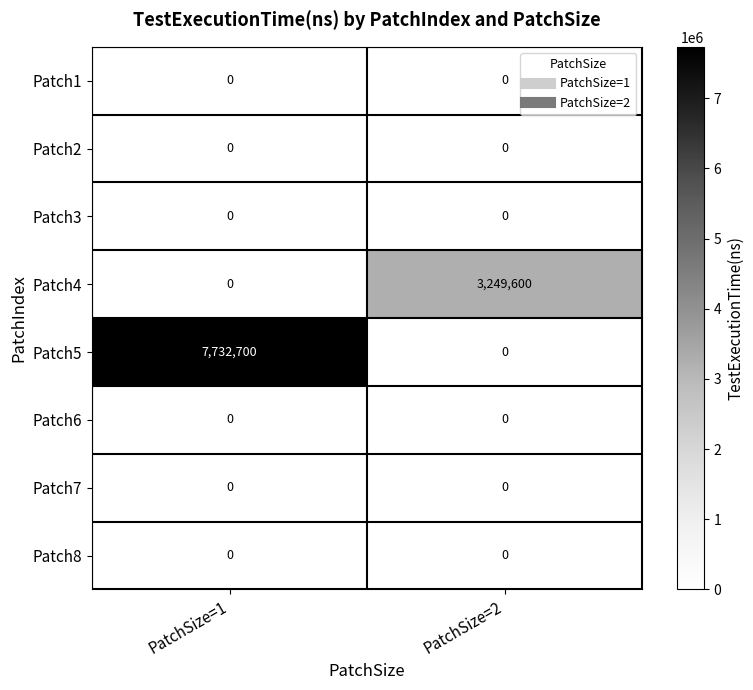

Which label corresponds to the largest value in the chart?

PatchSize=1